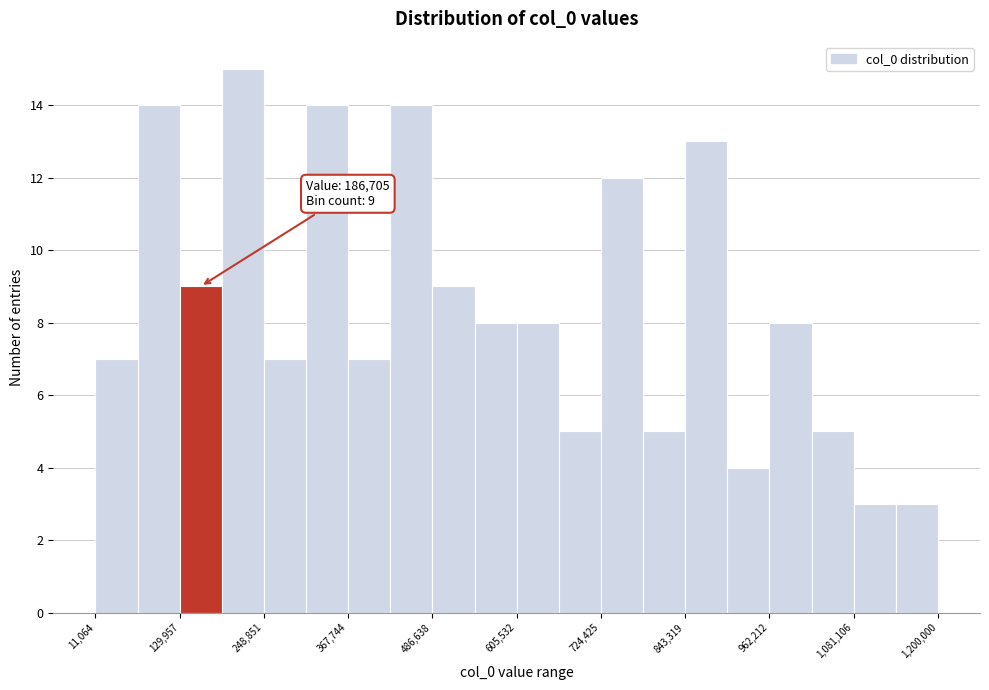

Read against the x-axis, roughly where is the centre of the tallest bar?

220000